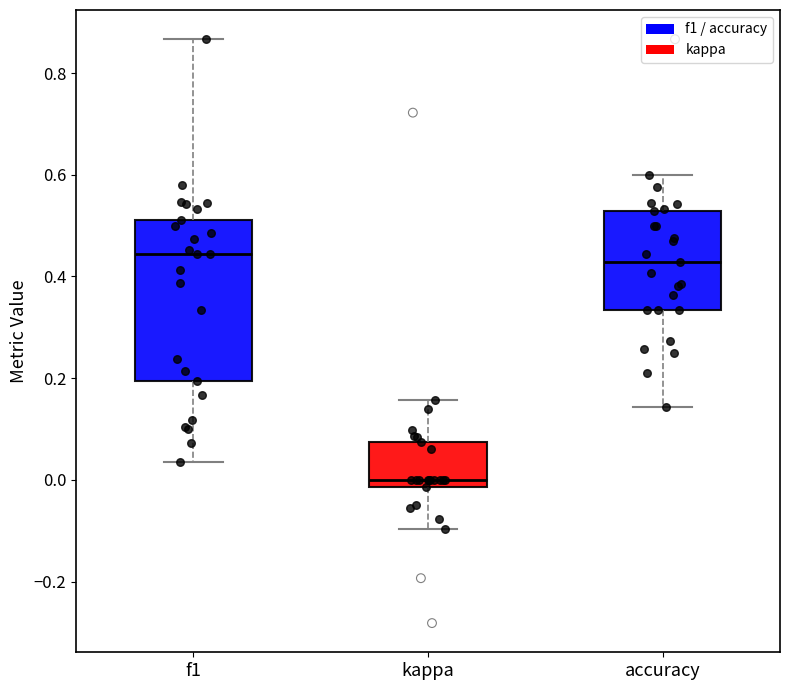

Comparing the boxes themselves (not the whiskers), which one is the tallest?

f1